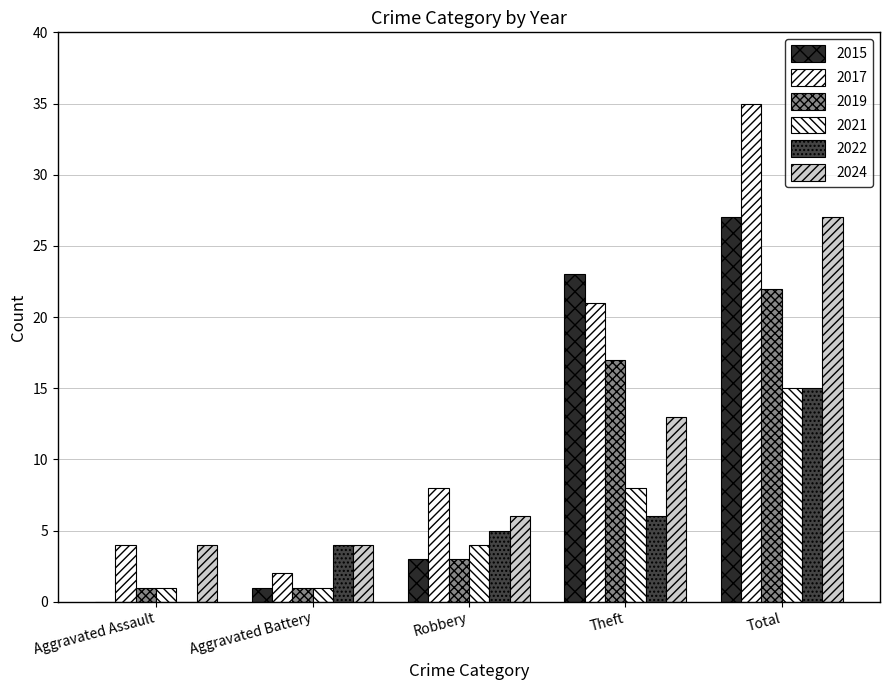

What is the value of the 2022 bar at the 4th from the left?

6